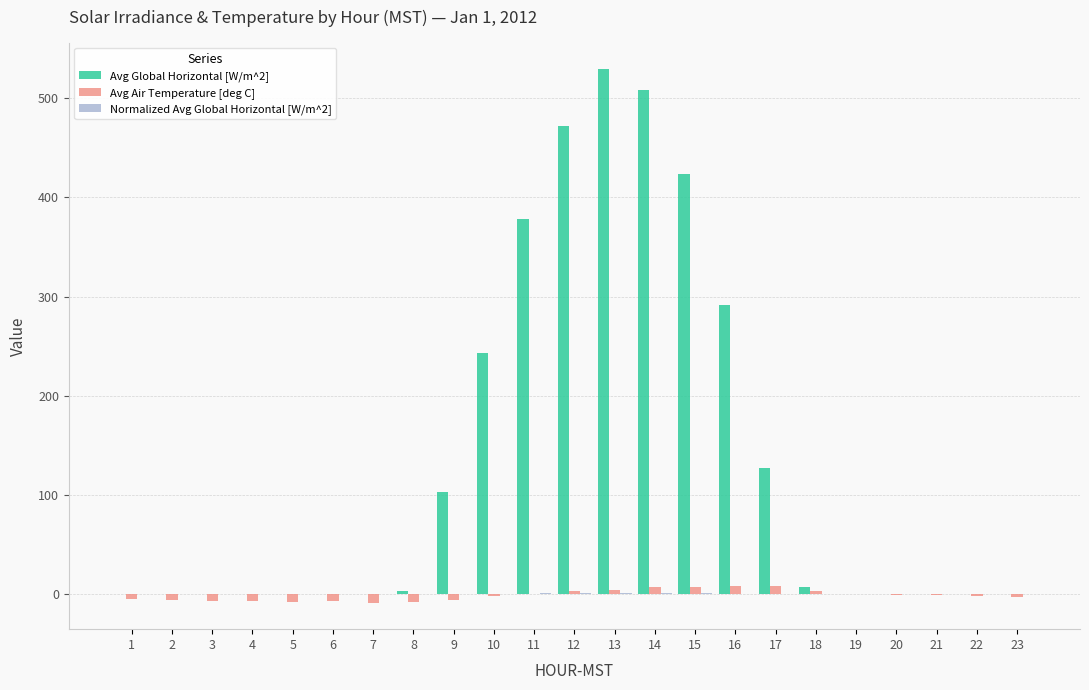

Is it true that Avg Global Horizontal [W/m^2] equals 119.3 at 13?

False